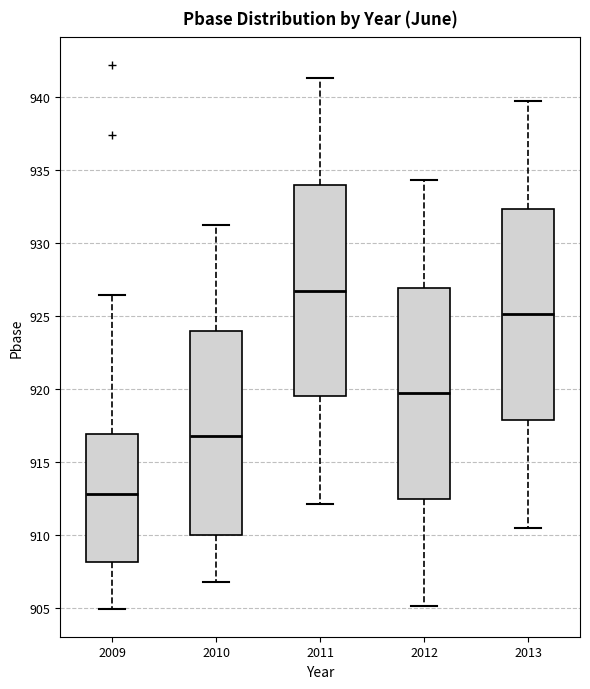

Where is the upper edge of the box at x = 2010 on the y-axis? The values are not printed on the chart, so give them approximately, as read against the axis.

924.0